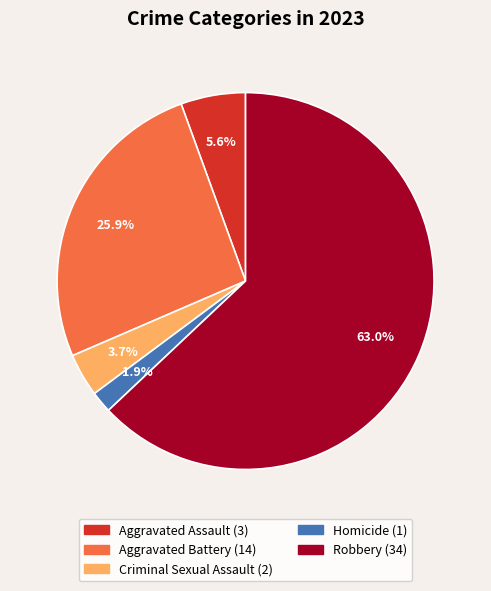

To the nearest percent, what portion does Aggravated Assault represent?

6%